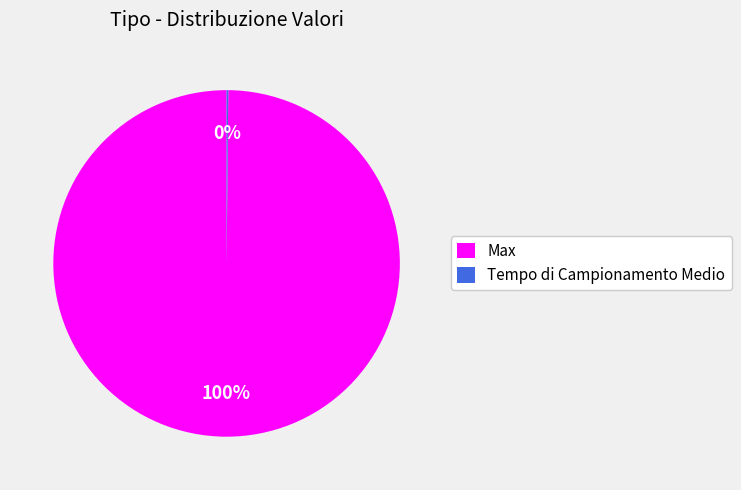

The Max slice represents 100% of the pie. True or false?

True